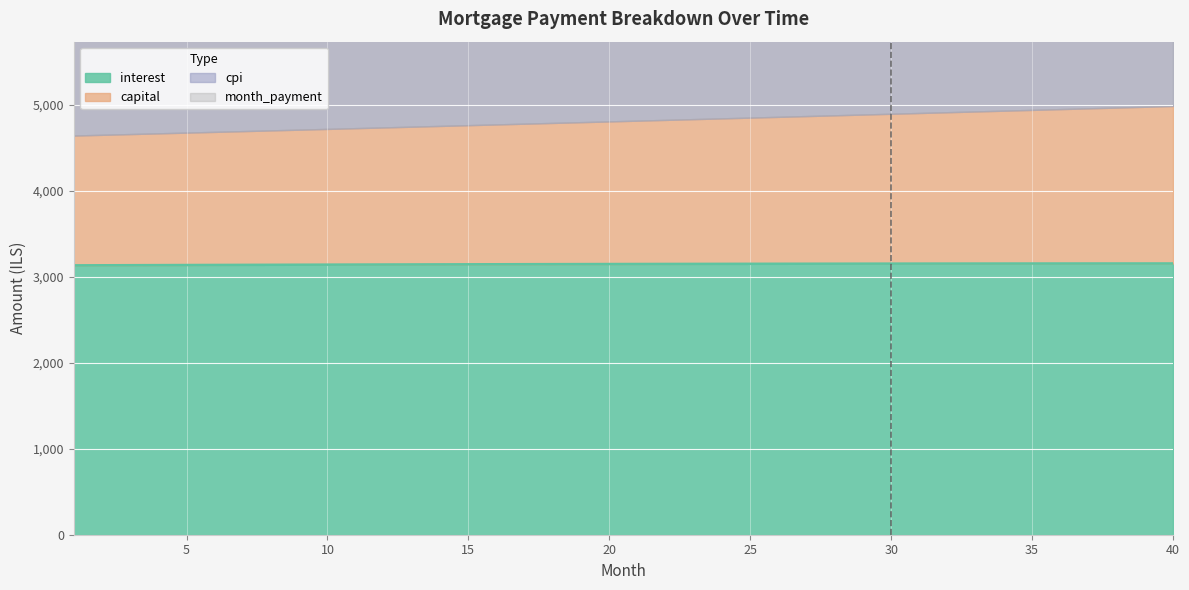

What is the average value of the month_payment series?

4809.4